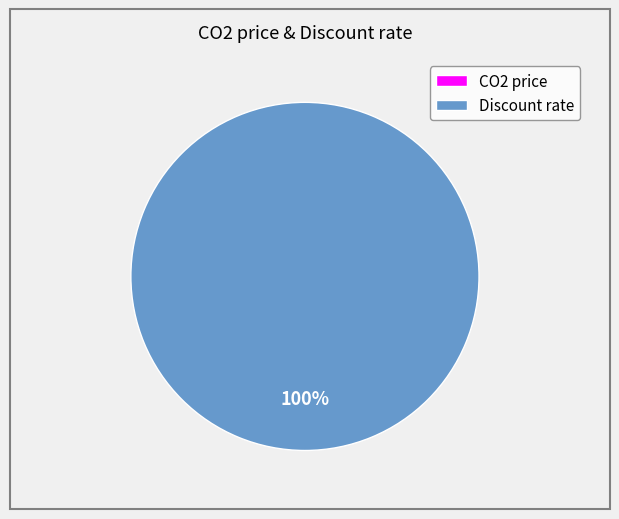

What percentage is NOT represented by CO2 price?

100.0%